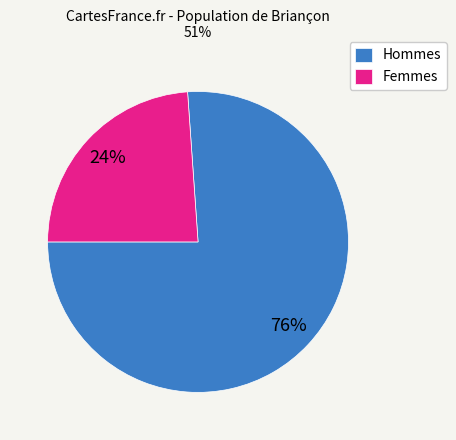

Which slice is the largest?

Hommes